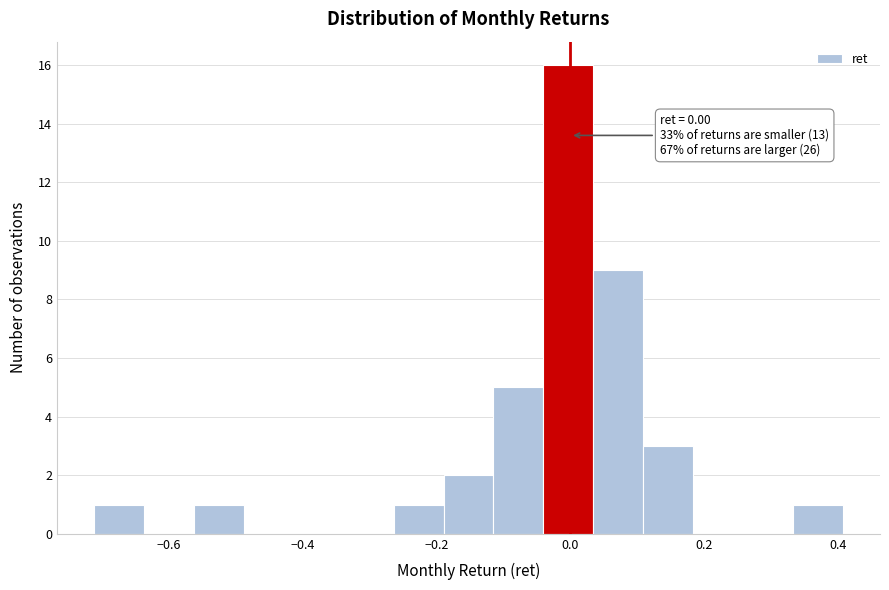

Around what value on the x-axis is the tallest bar? Give the approximate position of its centre, as read against the axis.

0.00